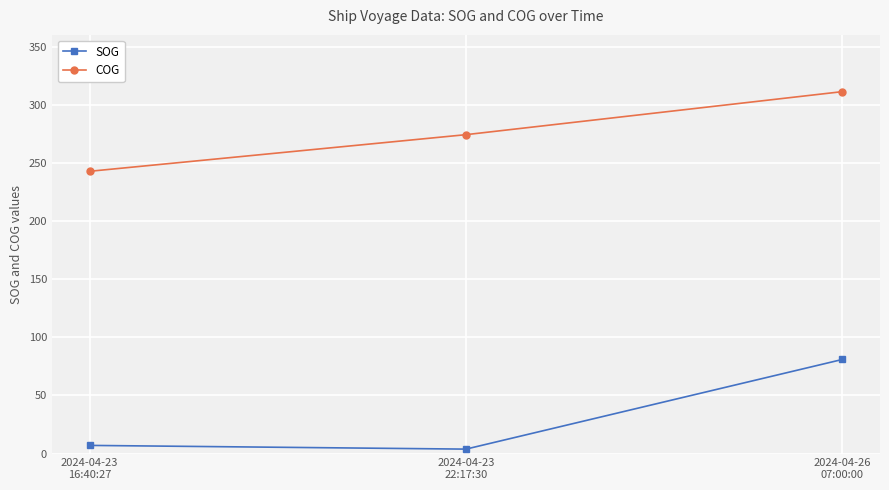

Which category has the lowest value in the SOG series?

2024-04-23
22:17:30